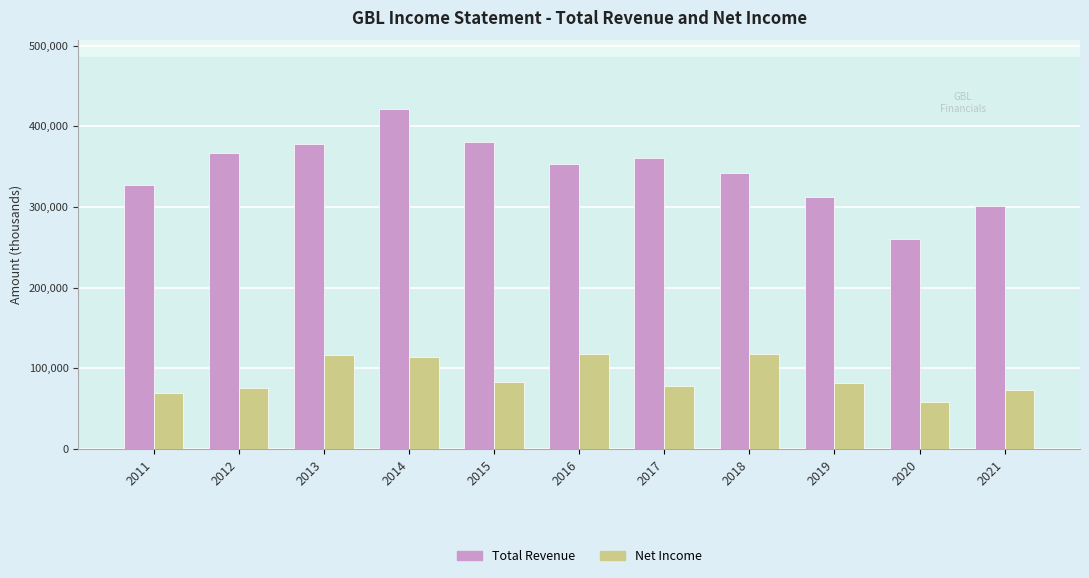

What is the minimum value shown in the chart?

58700